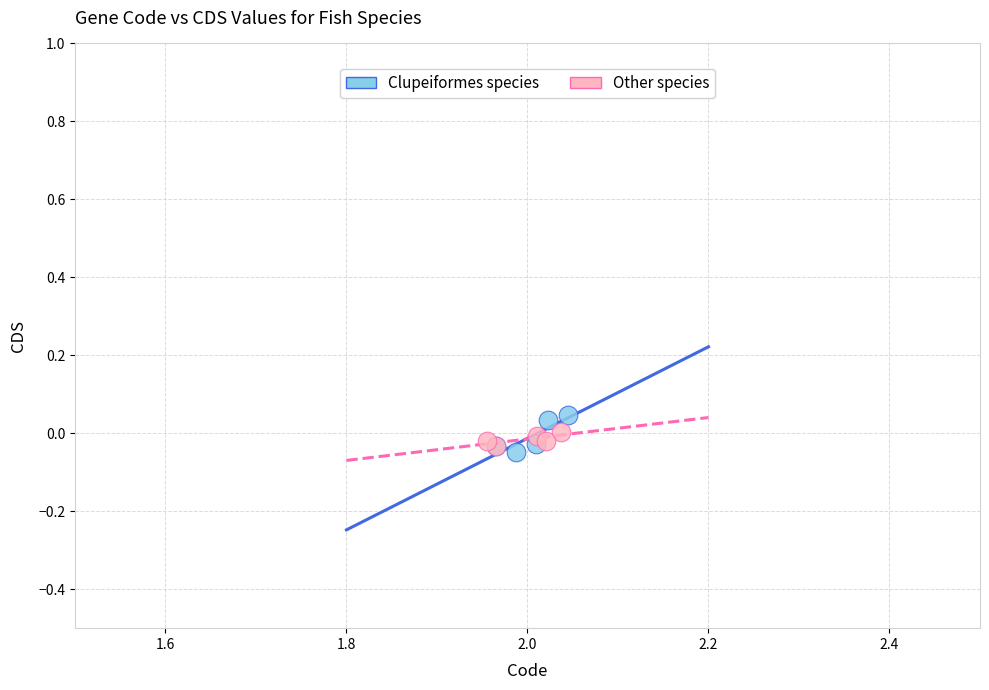

Which series has the widest spread of Y values?

Clupeiformes species